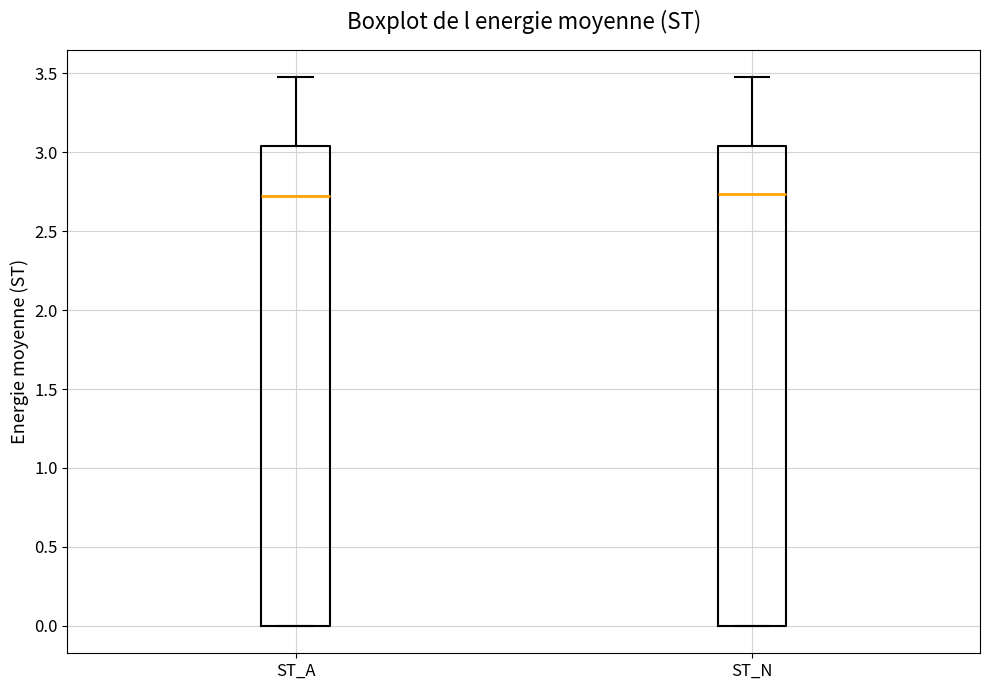

Reading left to right, transcribe this box plot: for each box, give where its median line is, the range the box spans, and where its two whiskers end, as read against the y-axis. The values are not printed on the chart, so give them approximately, as read against the axis.

ST_A: median 2.70, box 0.00 to 3.05, whiskers 0.00 to 3.45
ST_N: median 2.75, box 0.00 to 3.05, whiskers 0.00 to 3.45